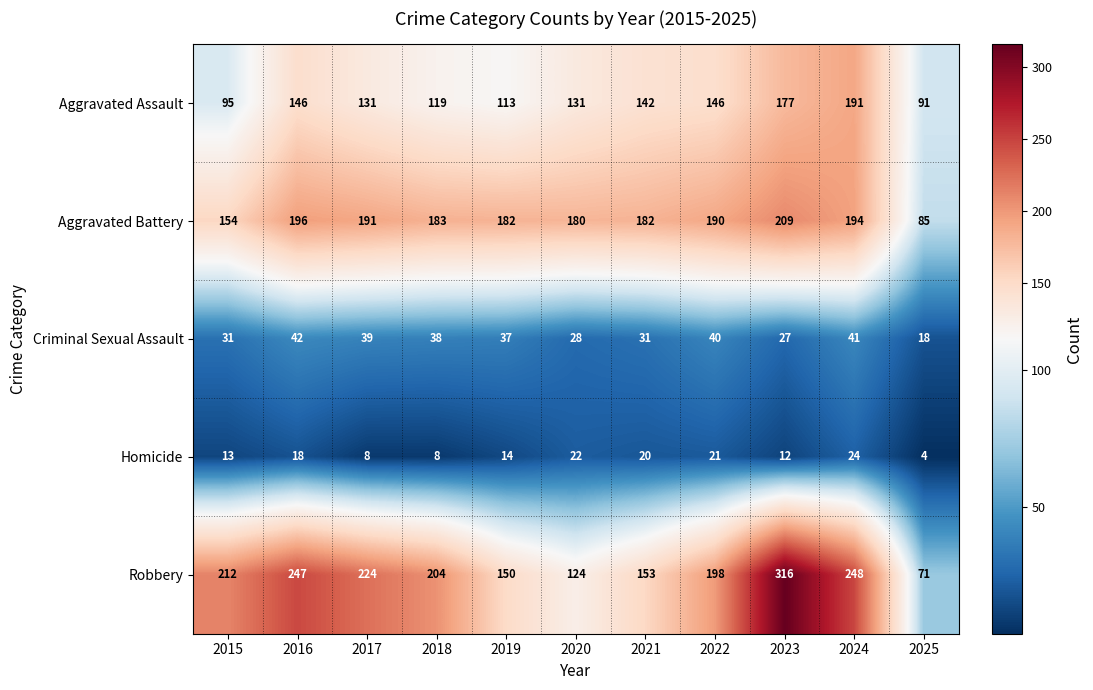

What is the maximum value for Aggravated Battery?

209